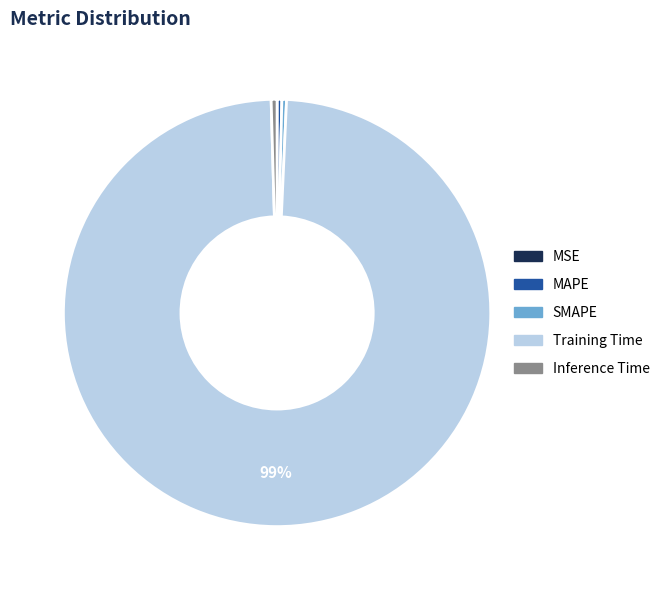

Combined, do Training Time and MAPE account for over 50%?

Yes